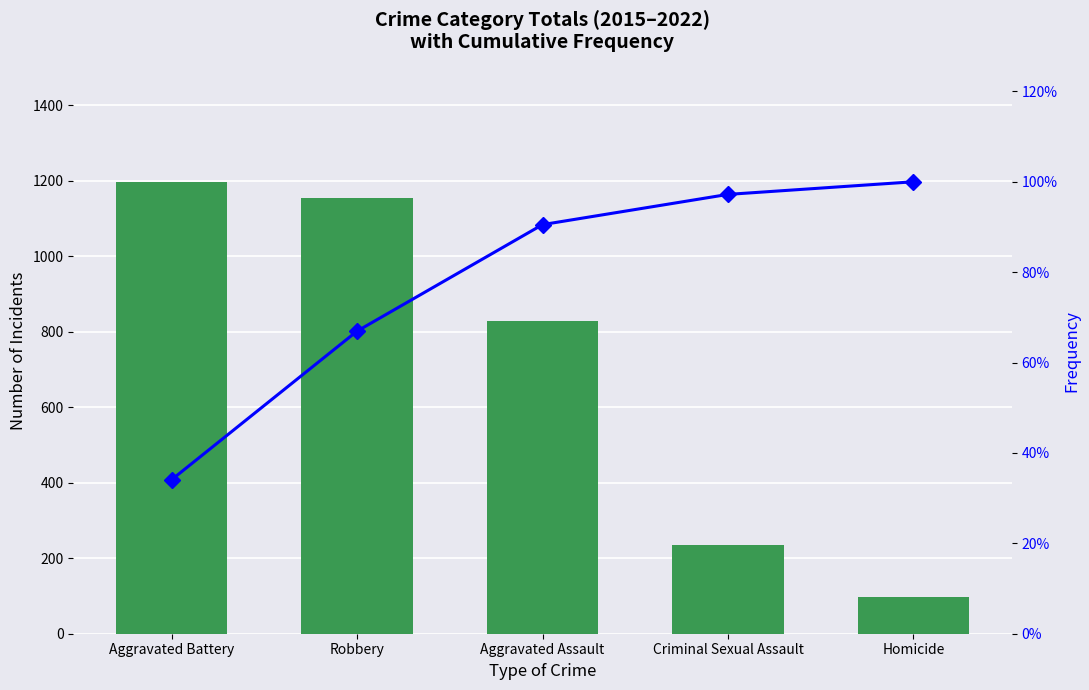

Is the value of Cumulative % at Homicide greater than the value of Number of Incidents at Criminal Sexual Assault?

No